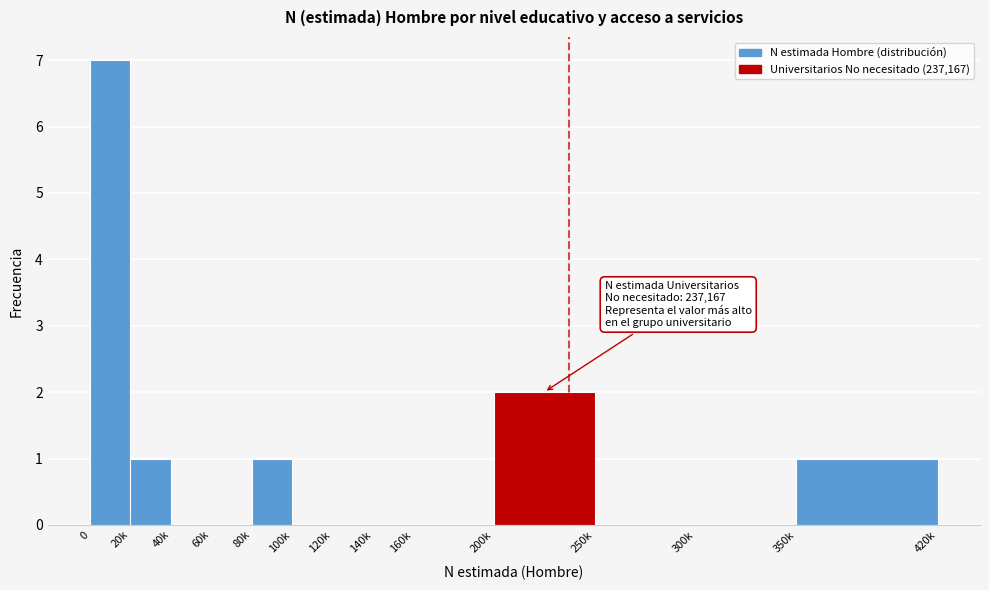

Reading right to left, transcribe all the data shown in this chart.

350k=1	300k=0	250k=0	200k=2	160k=0	140k=0	120k=0	100k=0	80k=1	60k=0	40k=0	20k=1	0=7